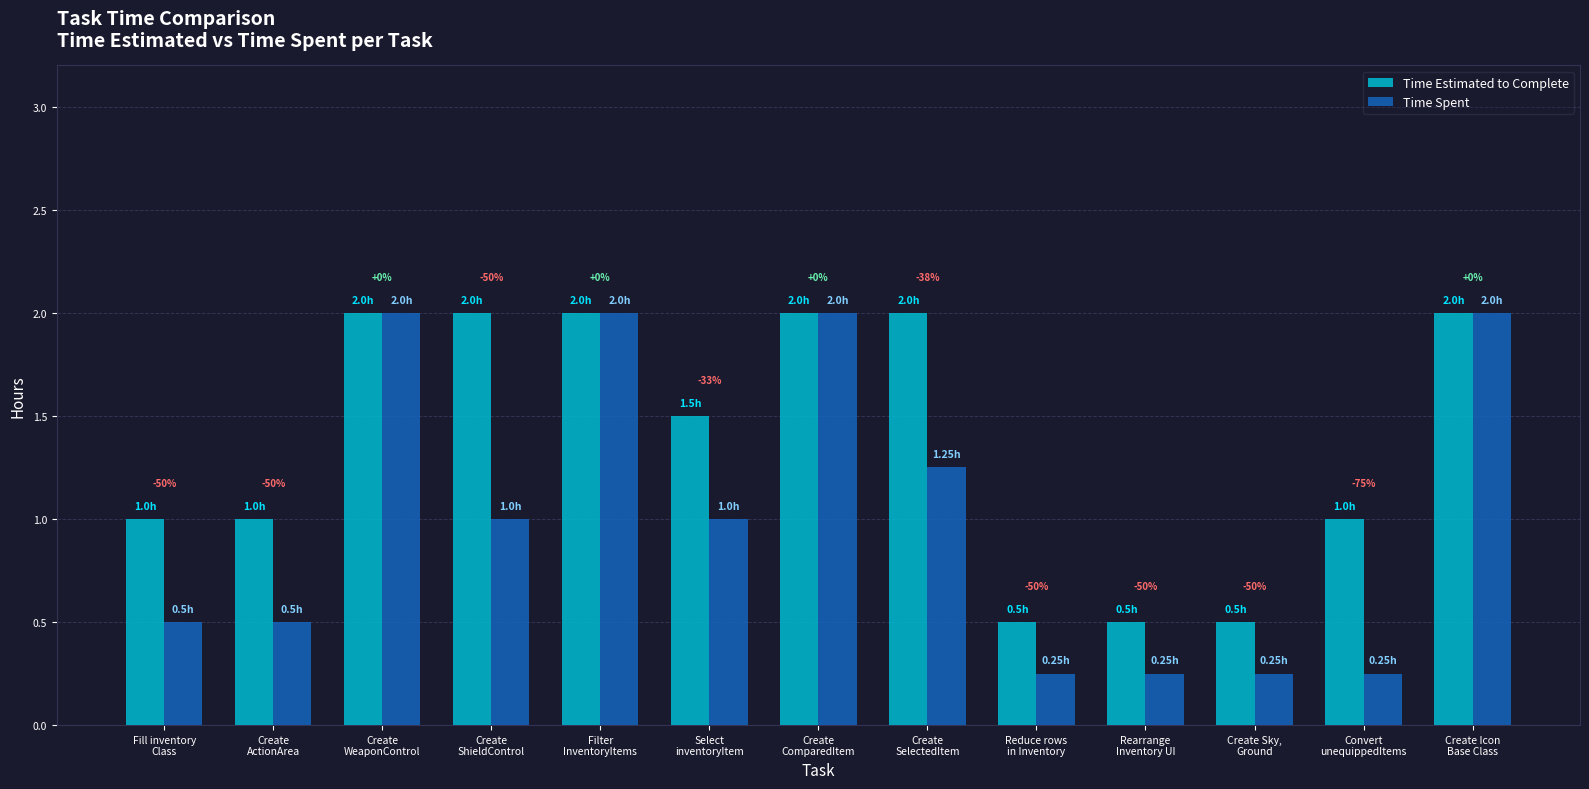

True or false: Time Estimated to Complete has a value of 1.0 at Create
ActionArea.

True